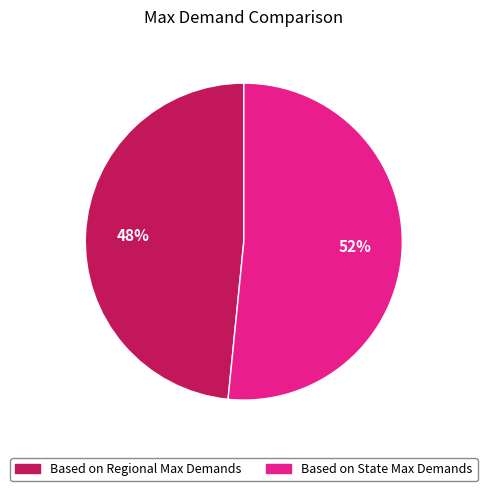

To the nearest percent, what is the combined percentage of Based on Regional Max Demands and Based on State Max Demands?

100%